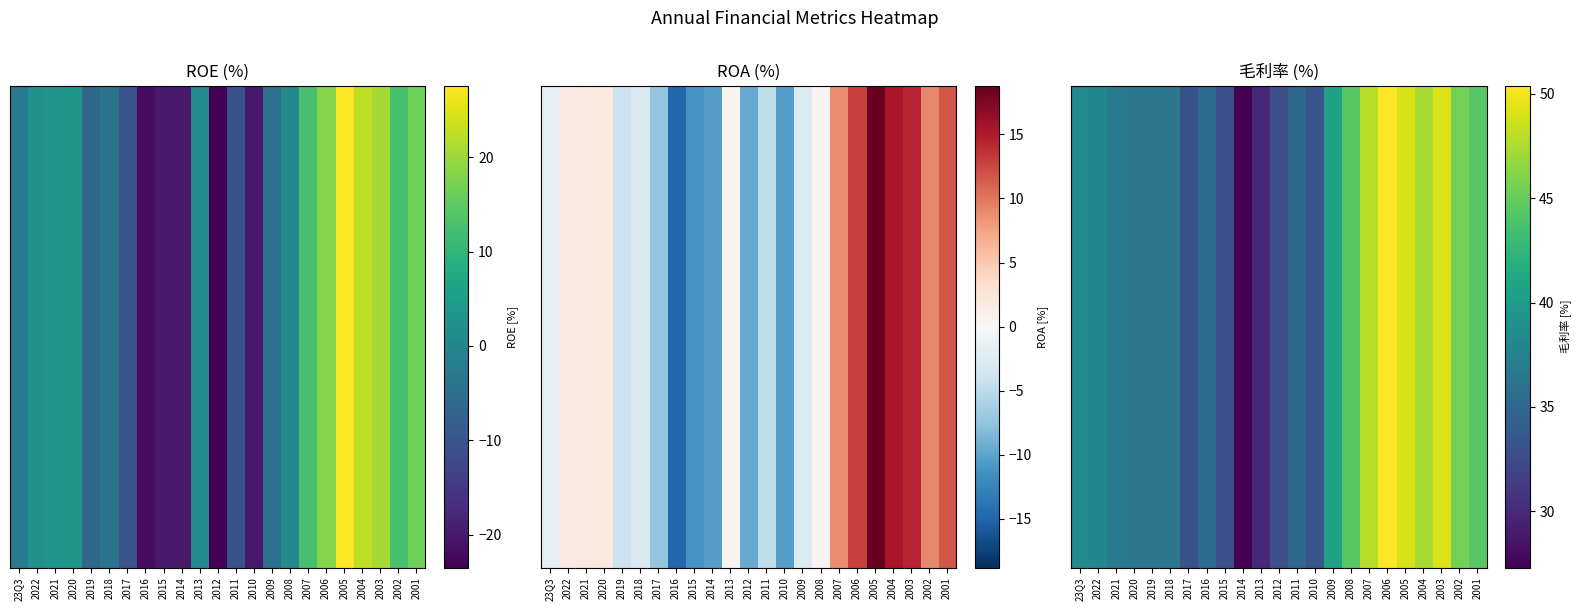

Which label corresponds to the largest value in the chart?

2006